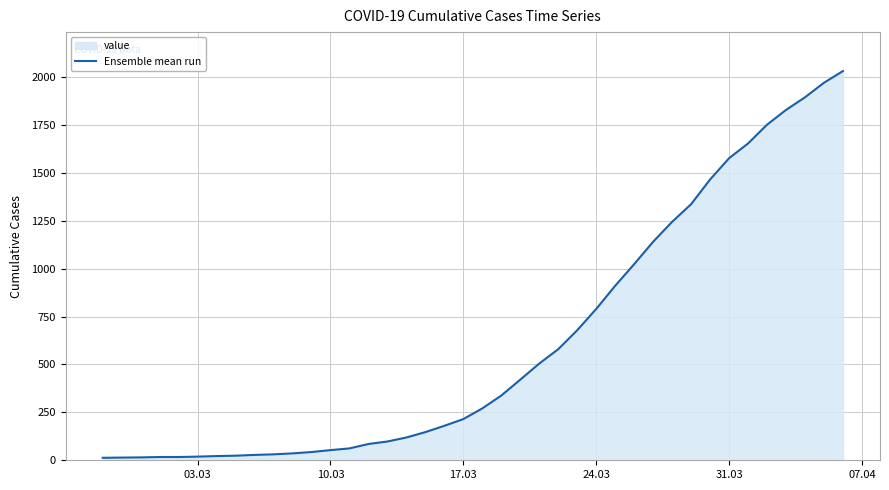

What is the minimum value shown in the chart?

13